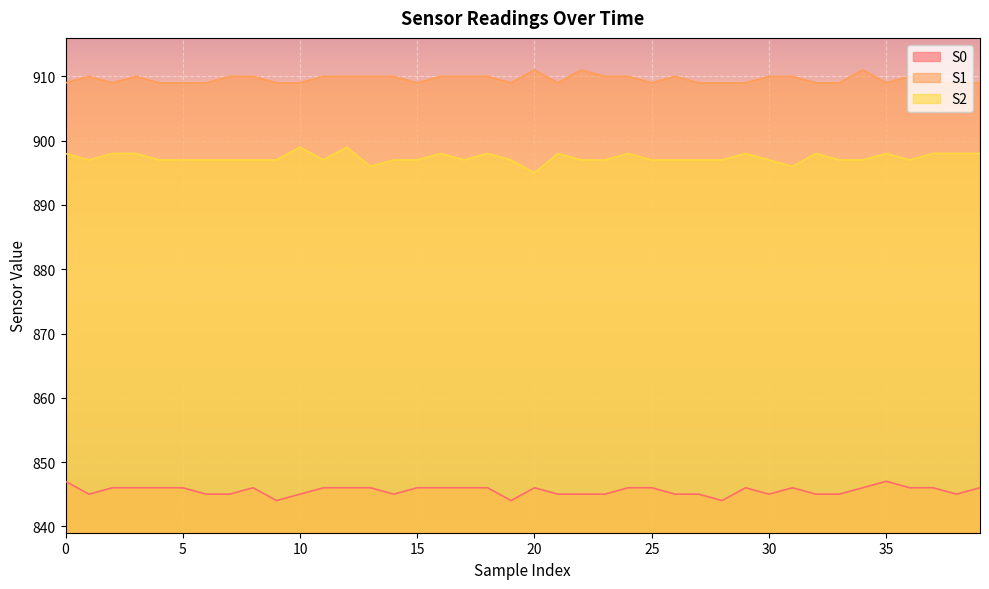

True or false: S1 has more than 1 interior local peaks.

True